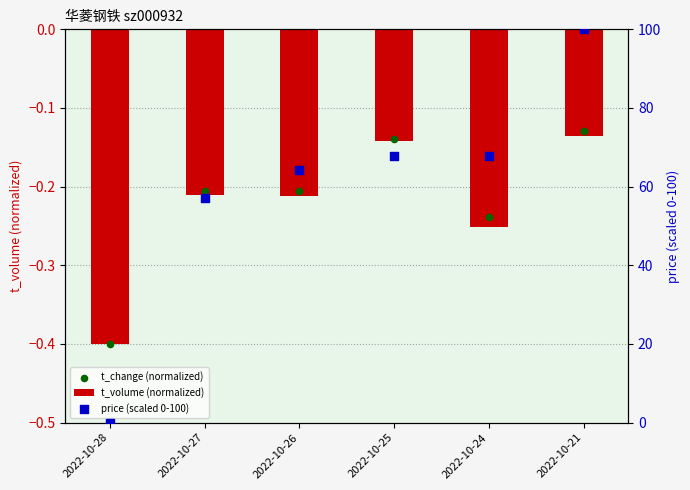

Which series contains the highest Y value?

price (scaled 0-100)